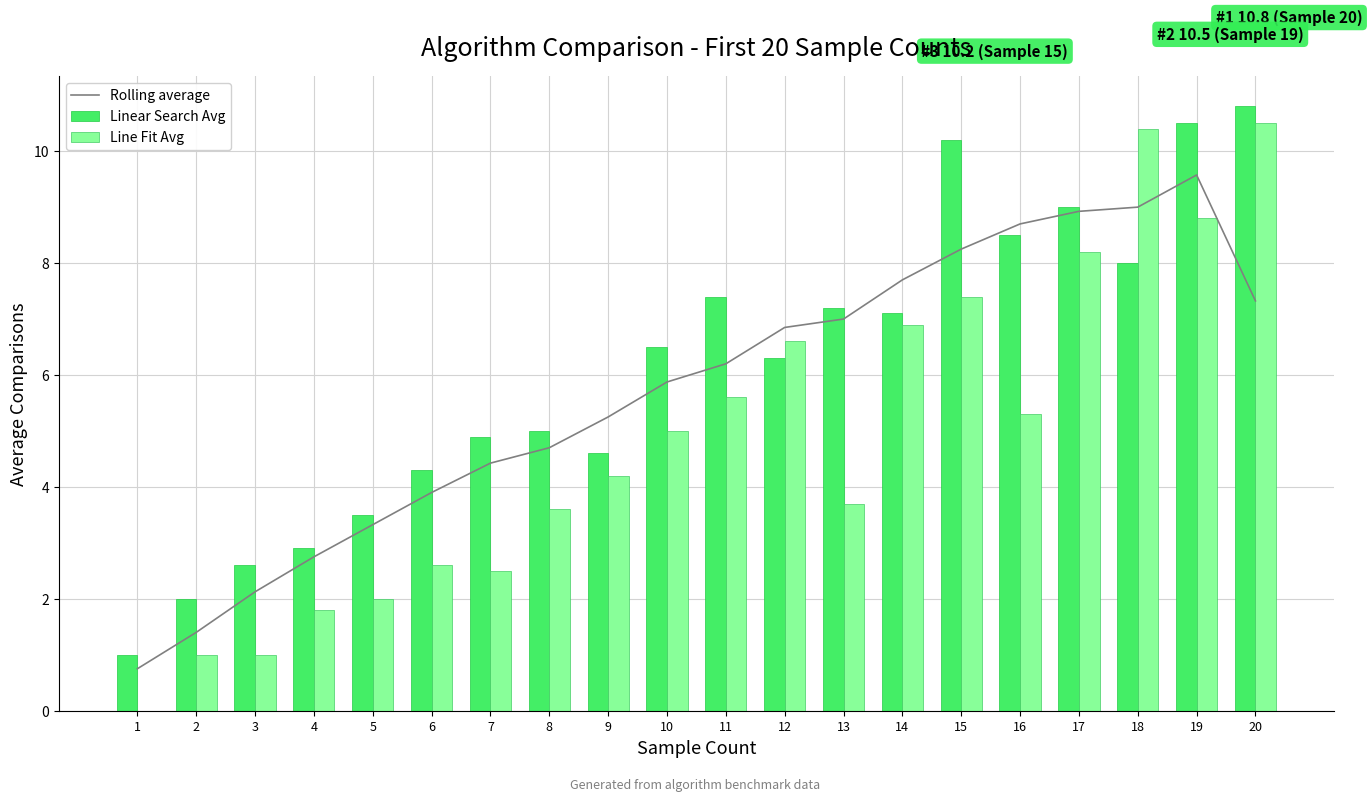

What are all the series names shown in the legend?

Rolling average, Linear Search Avg, Line Fit Avg